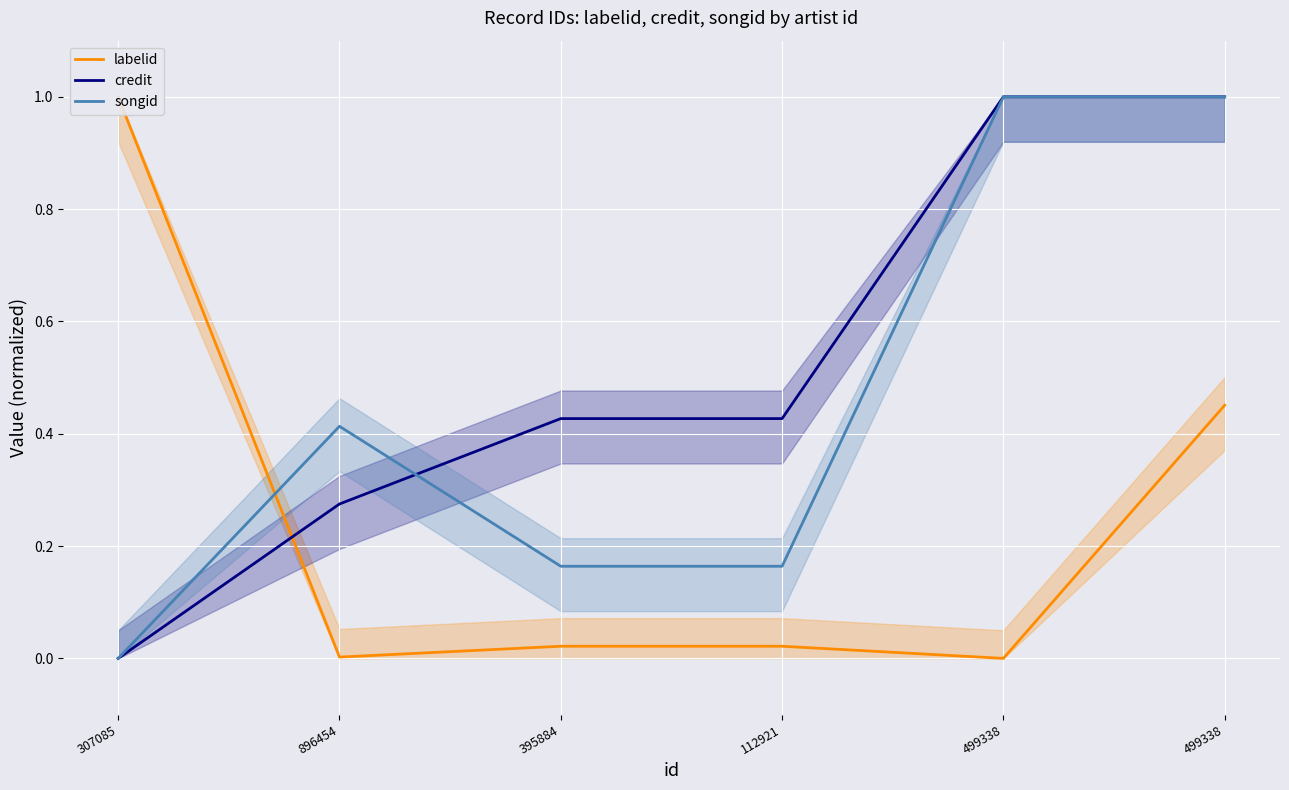

Reading right to left, what are all the values shown in this chart?

labelid: 499338=0.5	499338=0.0	112921=0.0	395884=0.0	896454=0.0	307085=1.0
credit: 499338=1.0	499338=1.0	112921=0.4	395884=0.4	896454=0.3	307085=0.0
songid: 499338=1.0	499338=1.0	112921=0.2	395884=0.2	896454=0.4	307085=0.0